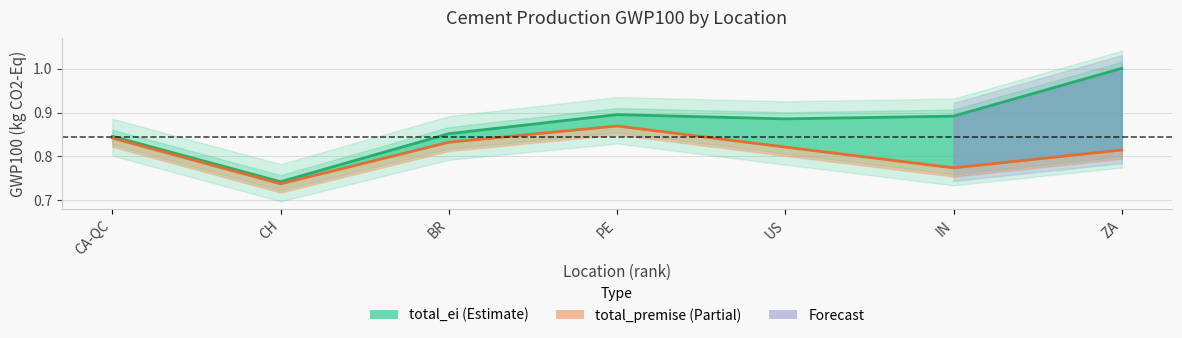

True or false: total_ei and total_premise cross at least once.

False